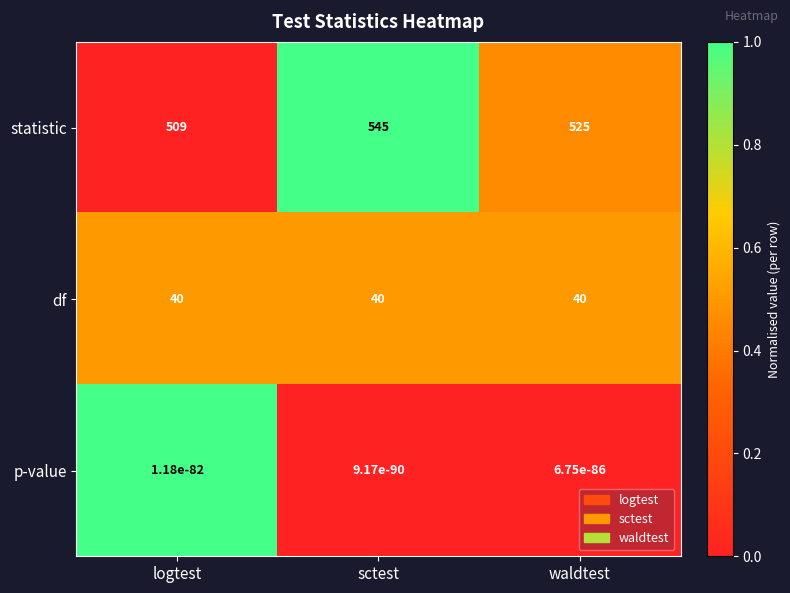

Which category has the highest value across all series?

sctest